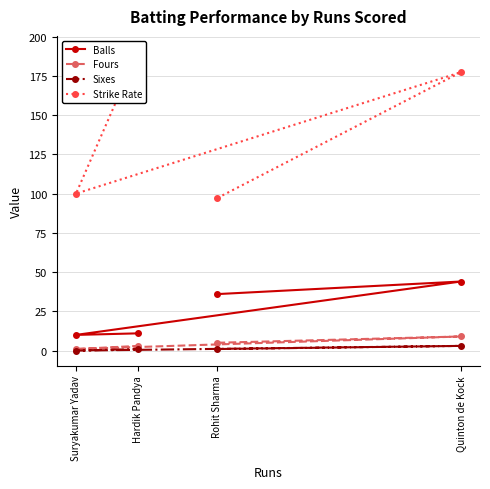

What is the approximate value of Balls at Rohit Sharma?

36